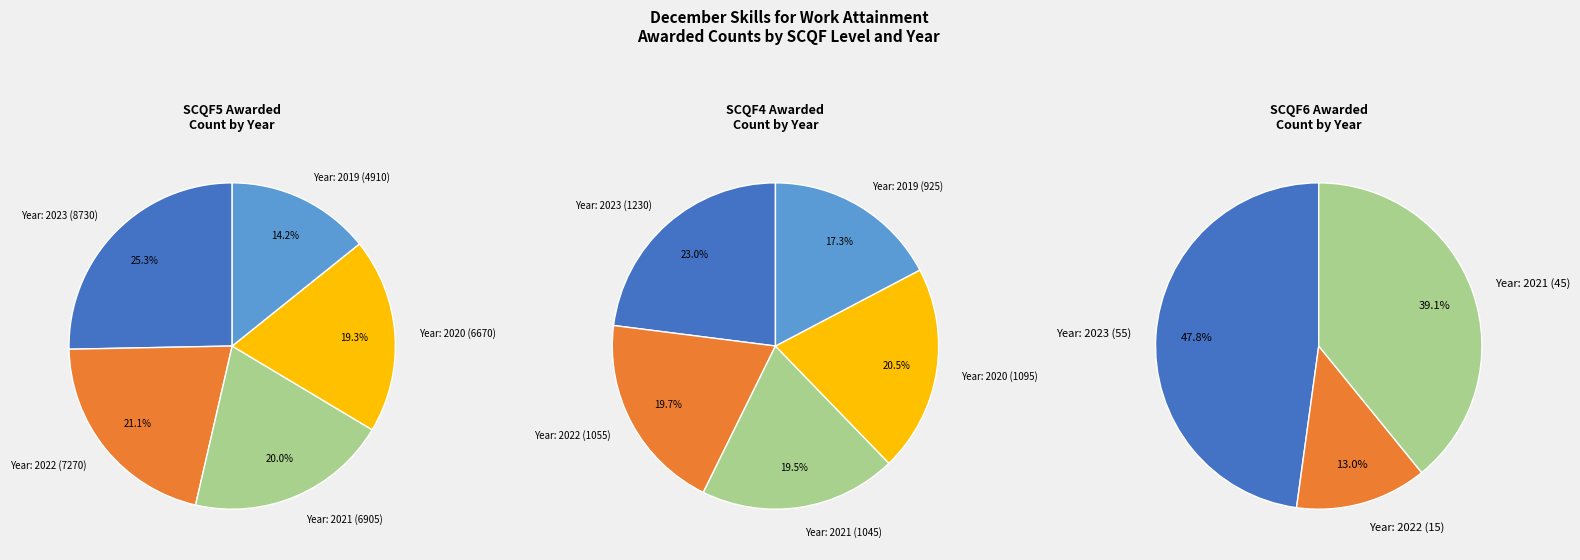

True or false: 2022 accounts for 20% of the total.

True